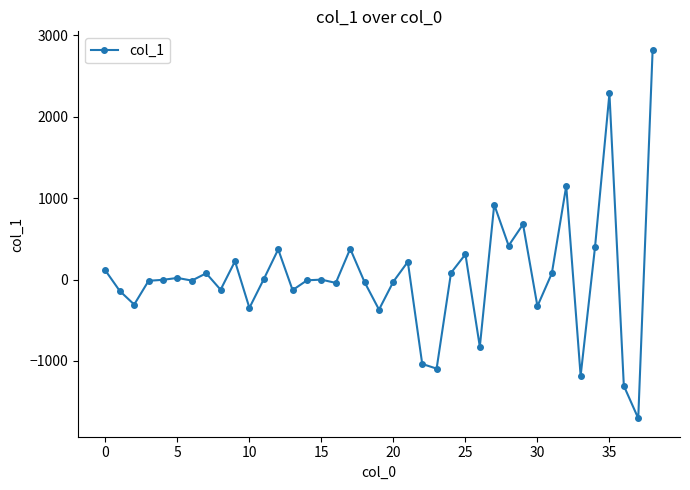

How many data points does each series have?

39